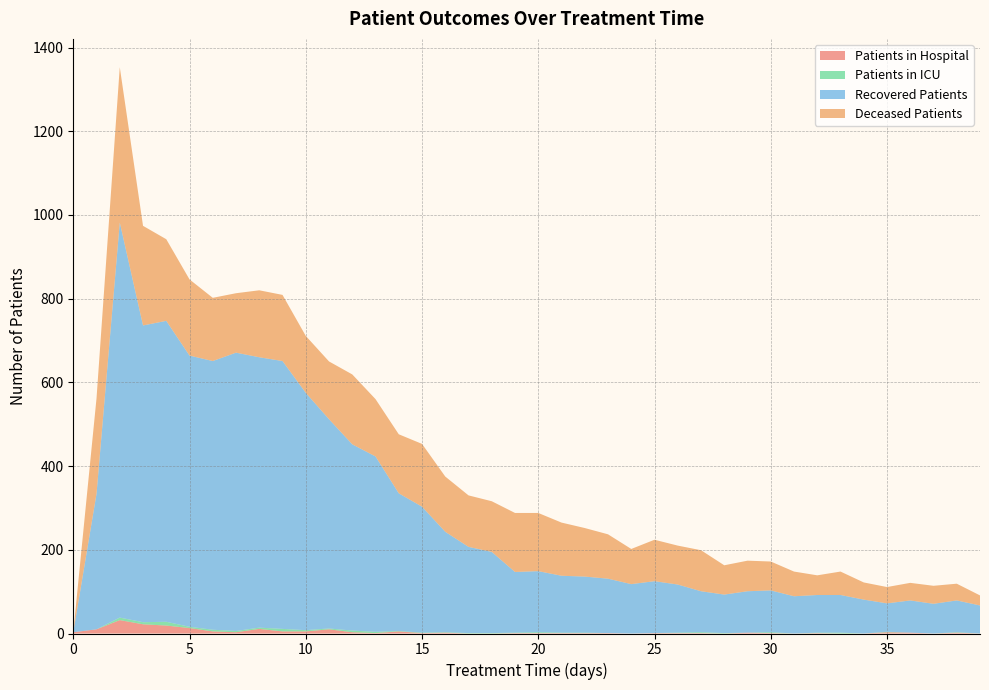

Reading left to right, what are all the values shown in this chart?

patients_in_hospital: 0=3	1=10	2=32	3=22	4=19	5=13	6=5	7=3	8=11	9=5	10=5	11=10	12=3	13=1	14=5	15=1	16=2	17=0	18=0	19=1	20=1	21=1	22=1	23=1	24=0	25=1	26=1	27=1	28=0	29=2	30=1	31=0	32=1	33=0	34=0	35=3	36=2	37=0	38=2	39=0
patients_in_icu: 0=0	1=0	2=6	3=5	4=9	5=3	6=4	7=3	8=3	9=6	10=3	11=2	12=4	13=3	14=1	15=1	16=1	17=1	18=1	19=1	20=2	21=1	22=1	23=0	24=0	25=0	26=1	27=2	28=1	29=0	30=2	31=0	32=1	33=2	34=0	35=1	36=0	37=0	38=1	39=0
recovered_patients: 0=0	1=324	2=944	3=709	4=719	5=648	6=642	7=665	8=646	9=640	10=567	11=500	12=445	13=419	14=329	15=301	16=240	17=206	18=194	19=145	20=146	21=136	22=134	23=130	24=118	25=124	26=115	27=98	28=92	29=99	30=100	31=89	32=90	33=90	34=81	35=68	36=77	37=71	38=76	39=67
deceased_patients: 0=0	1=228	2=371	3=238	4=195	5=182	6=151	7=142	8=160	9=158	10=136	11=138	12=167	13=137	14=141	15=150	16=132	17=123	18=121	19=141	20=139	21=127	22=116	23=106	24=84	25=99	26=93	27=98	28=70	29=73	30=69	31=59	32=47	33=56	34=41	35=39	36=42	37=43	38=40	39=24